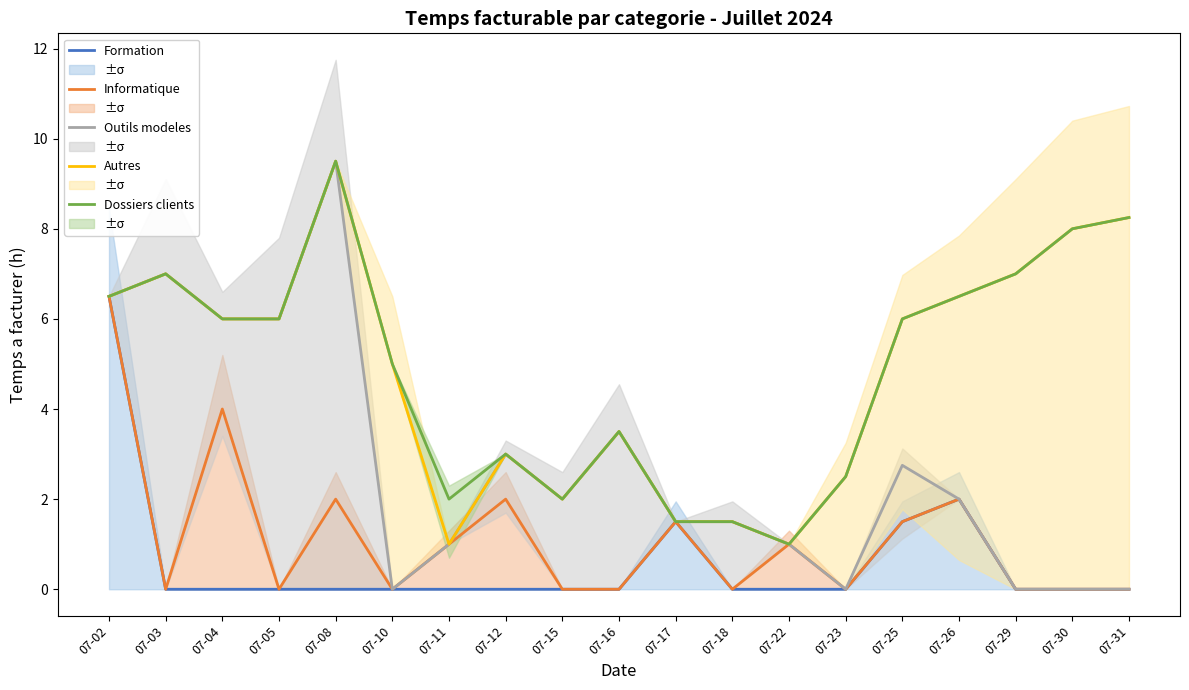

Where is the first local maximum for Outils modeles?

07-03